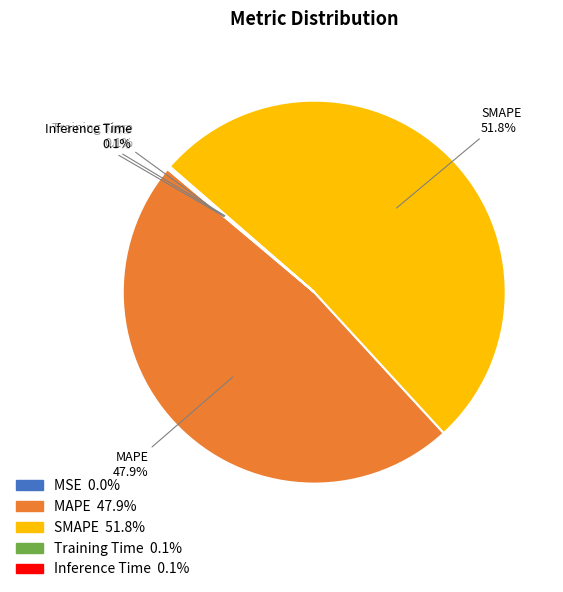

What percentage is the SMAPE slice, to the nearest percent?

52%